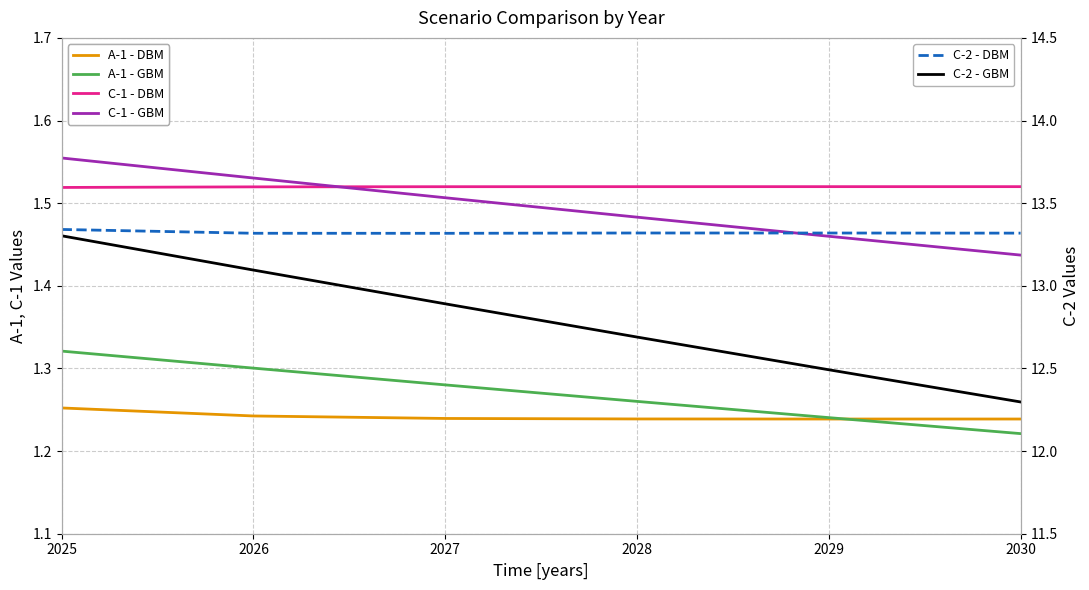

Is it true that C-2 - GBM equals 13.3 at 2025?

True